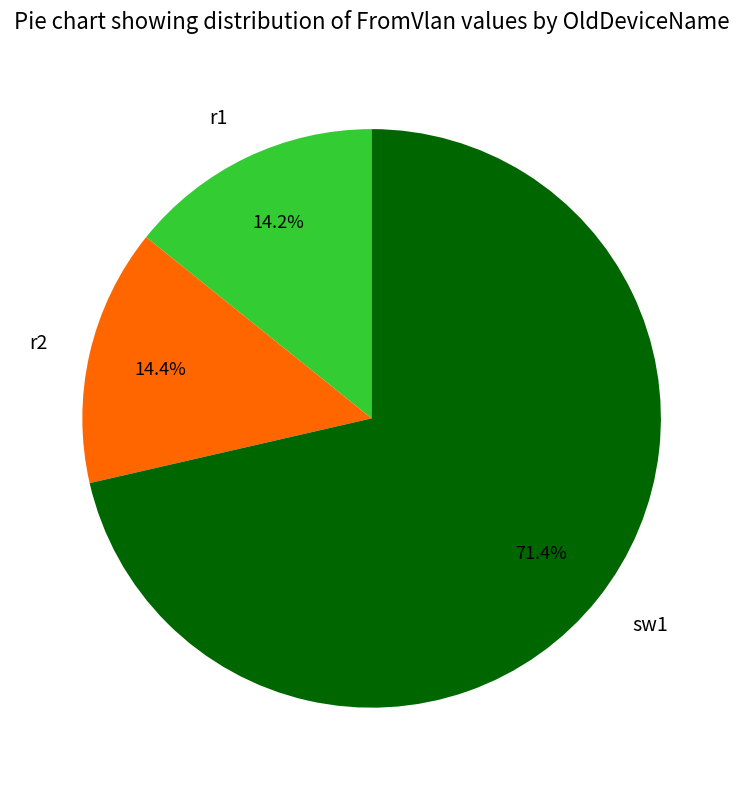

Which slice is the largest?

sw1